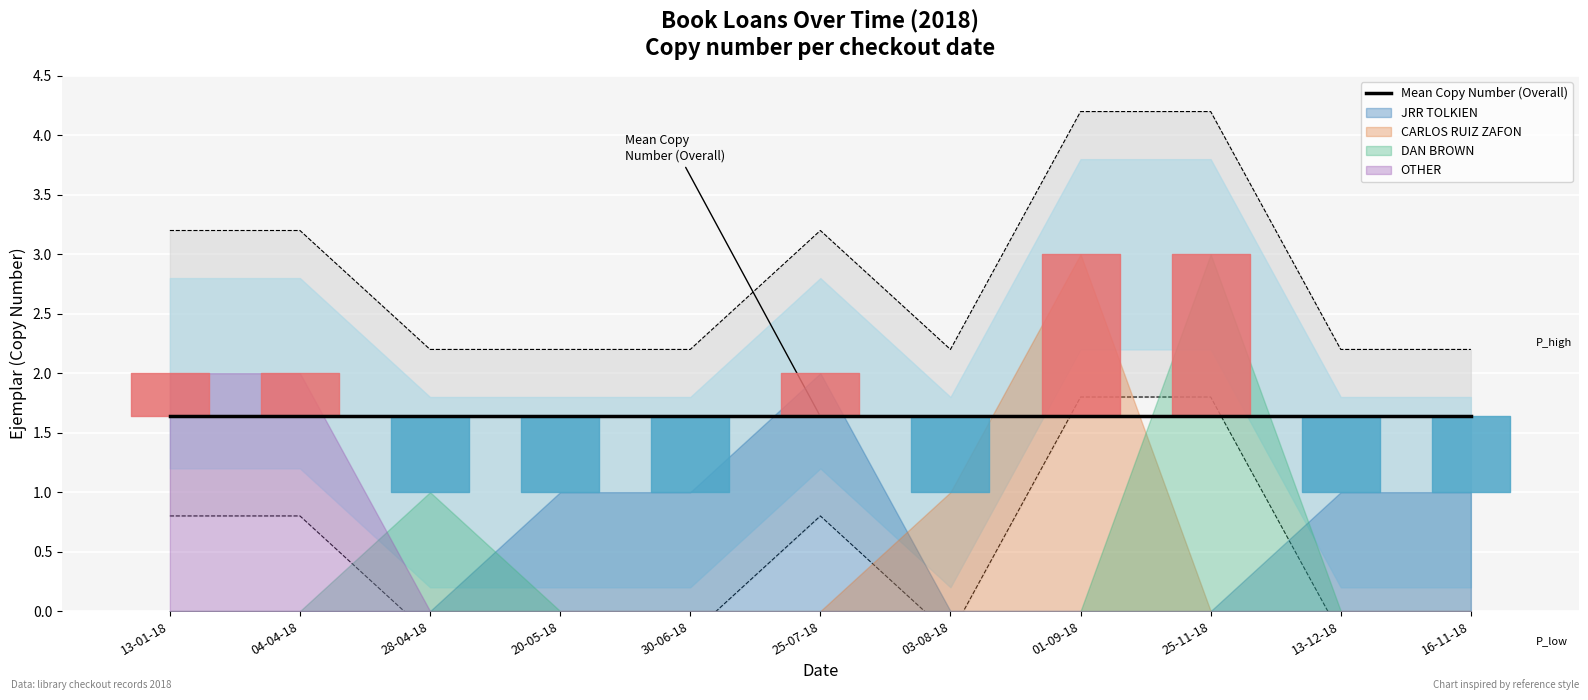

Which label corresponds to the largest value in the chart?

01-09-18